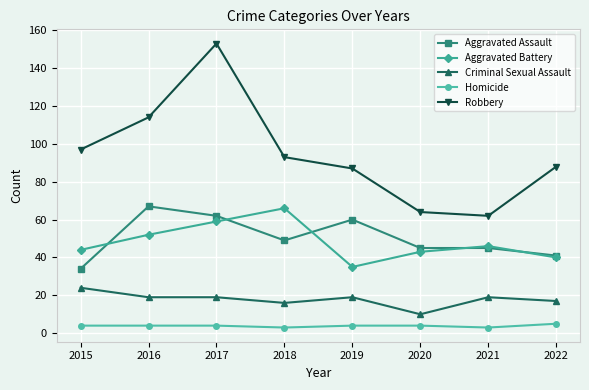

What is the value of the Robbery point at the 8th from the left?

88